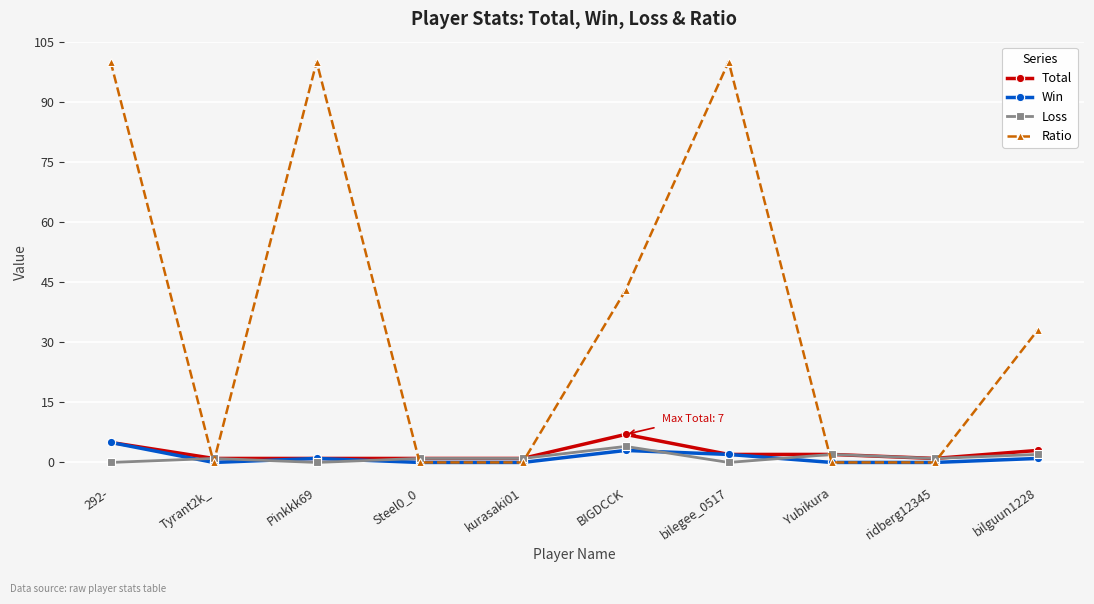

Does the chart display data point markers on the line(s)?

Yes